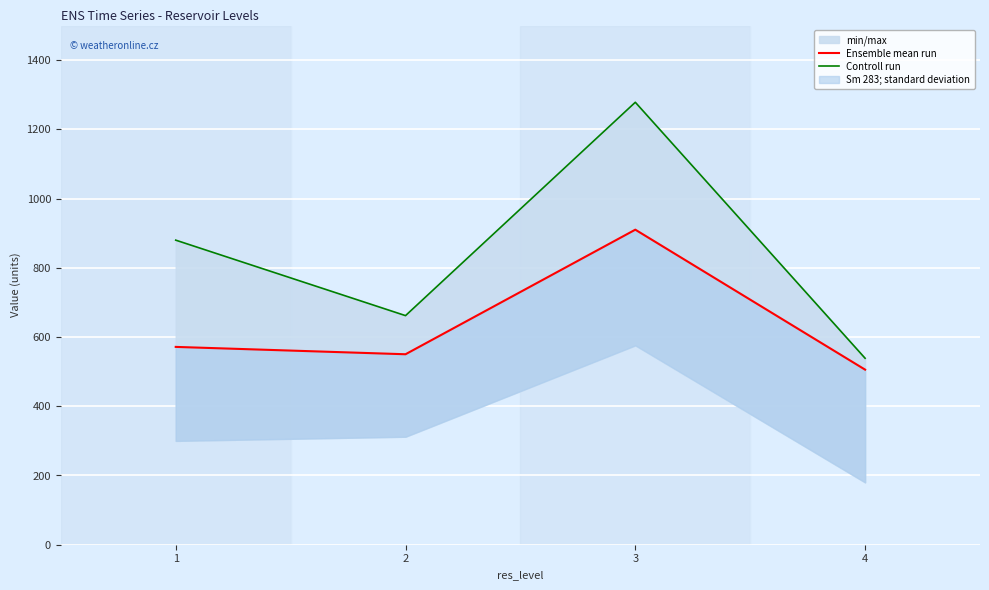

Where is Controll run nearest to the value 908?

1